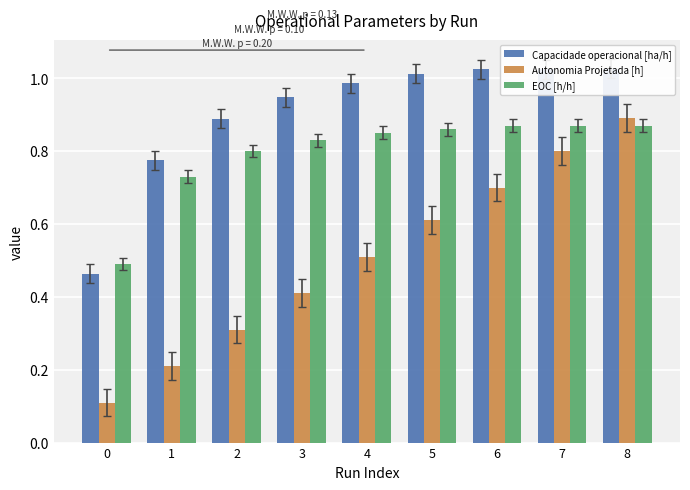

Which series has the largest range (max minus min)?

Autonomia Projetada [h]